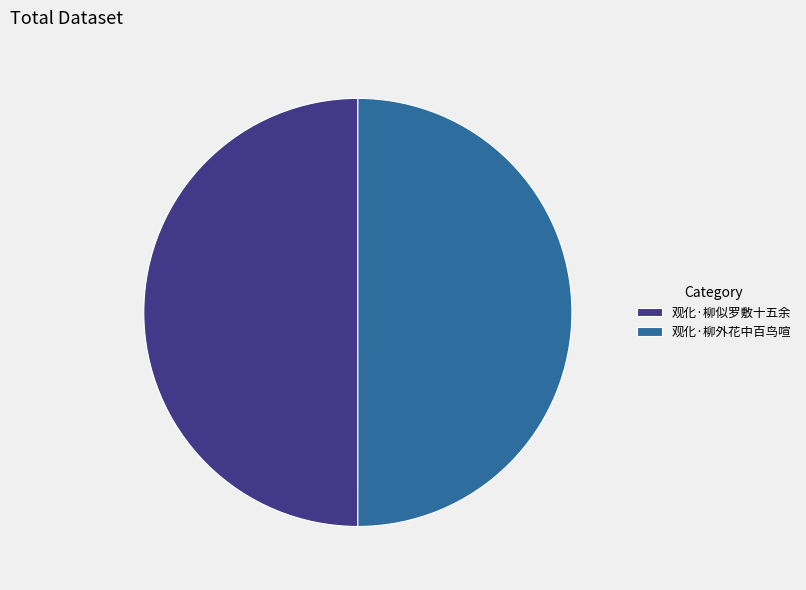

Approximately how many times larger is the value at 观化·柳外花中百鸟喧 compared to 观化·柳似罗敷十五余?

1.0